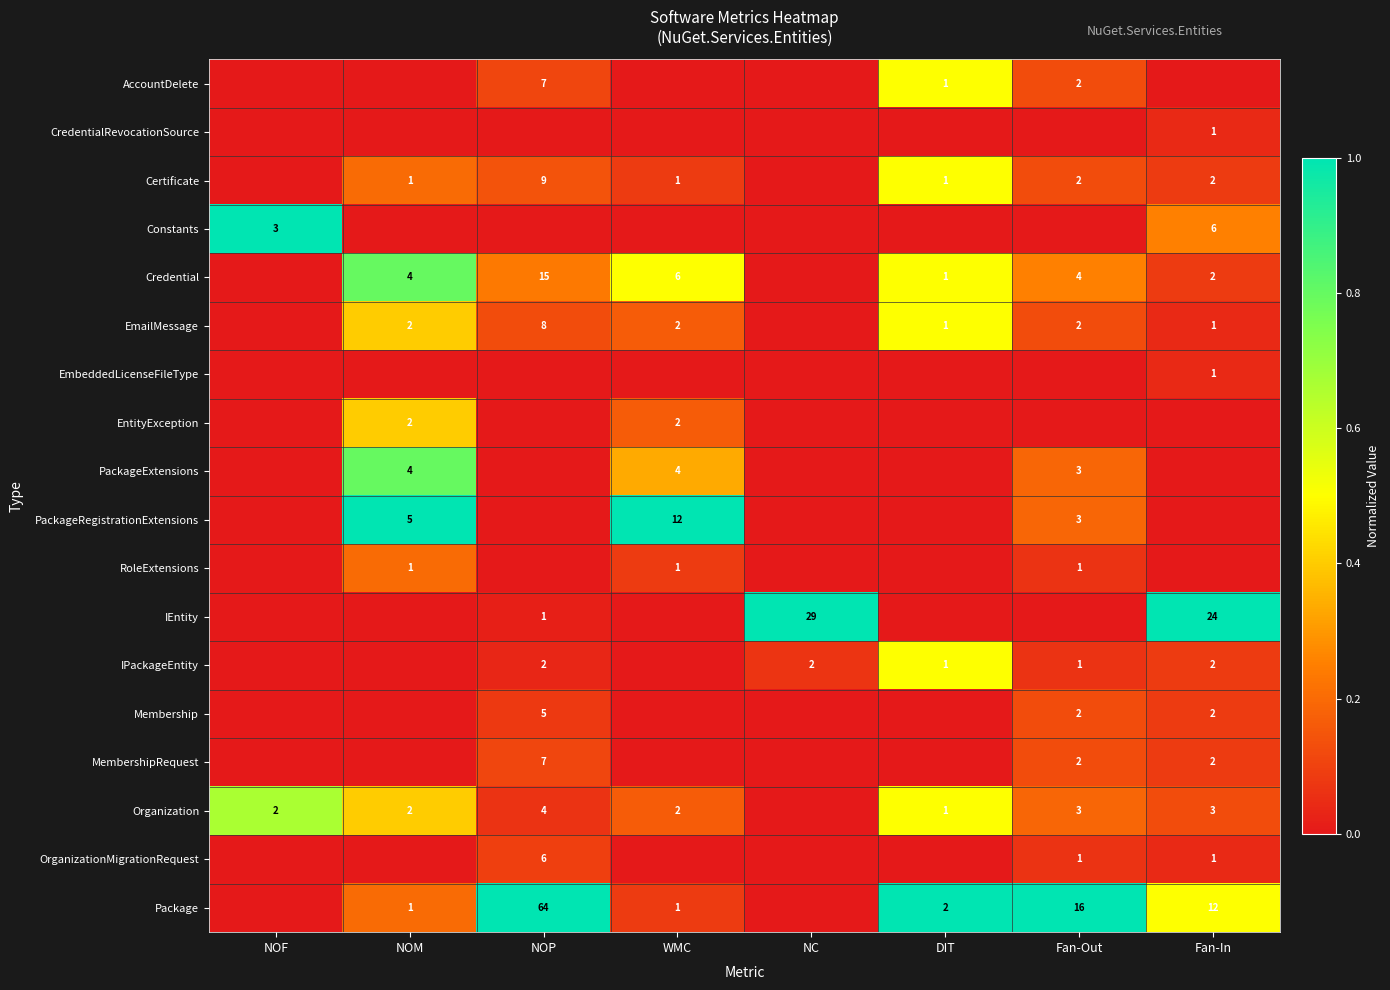

At how many categories does at least one series exceed 0?

8